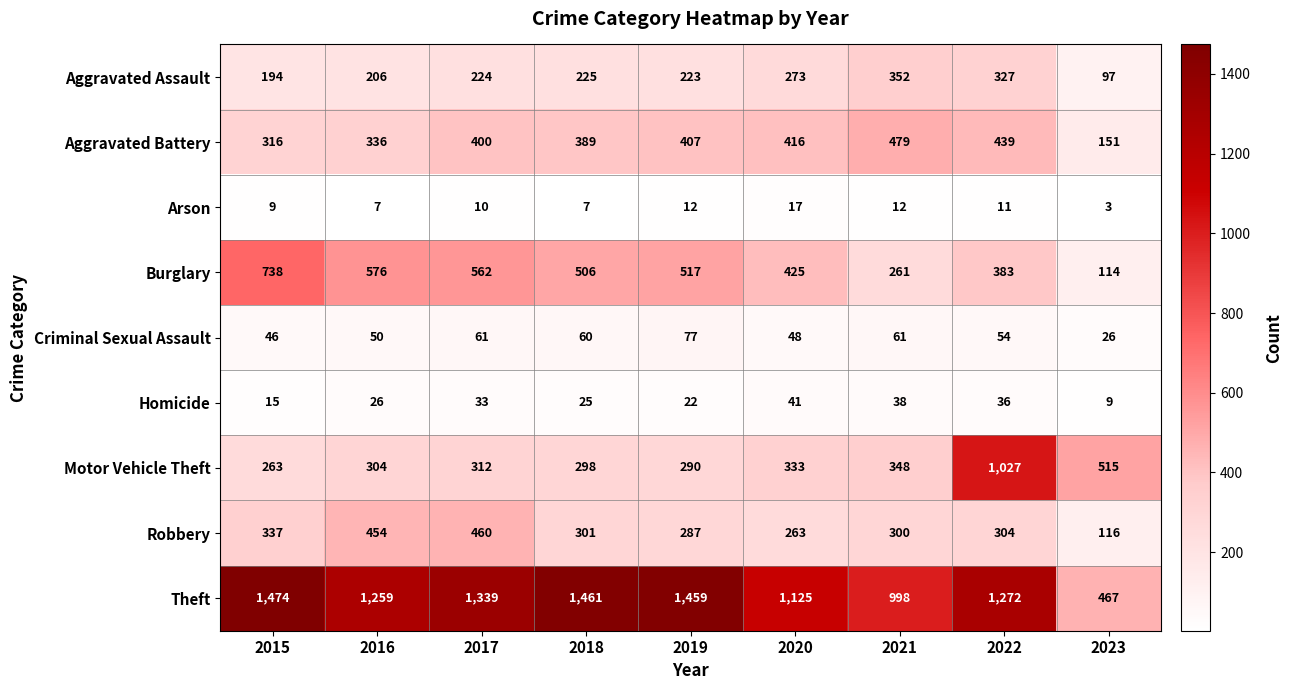

What is the average value of the Aggravated Battery series?

370